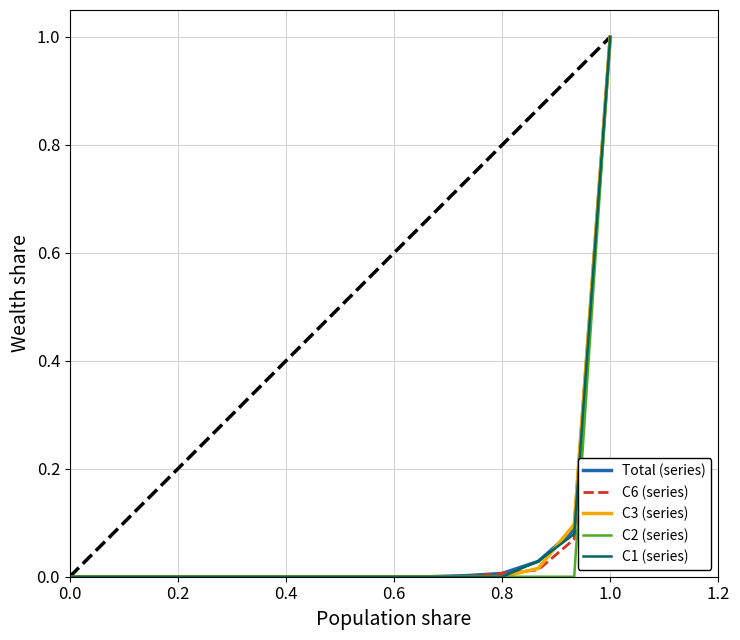

Does the chart display data point markers on the line(s)?

No